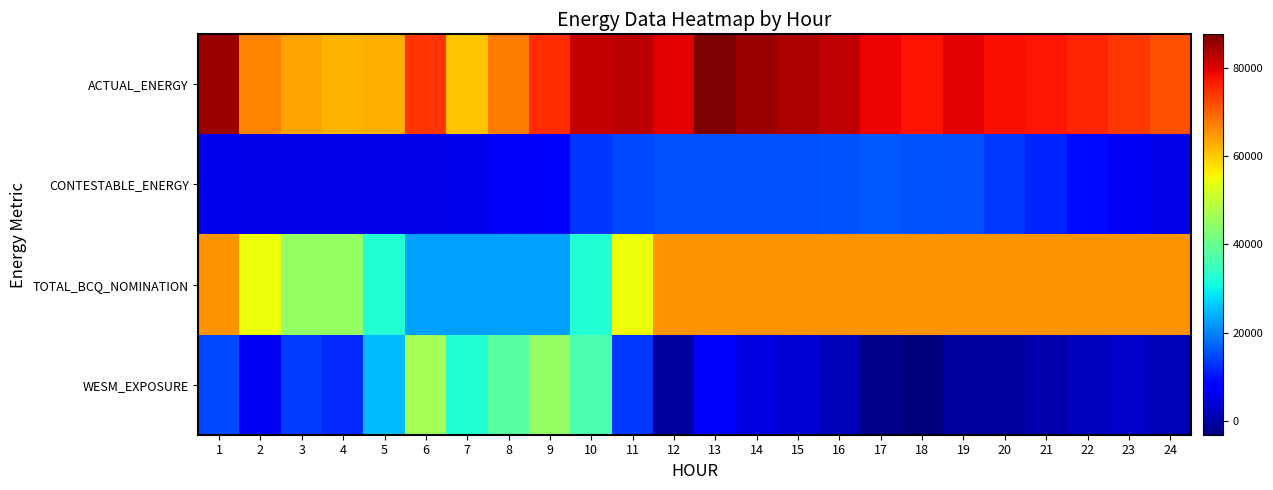

Between 10 and 19, which is larger?

10